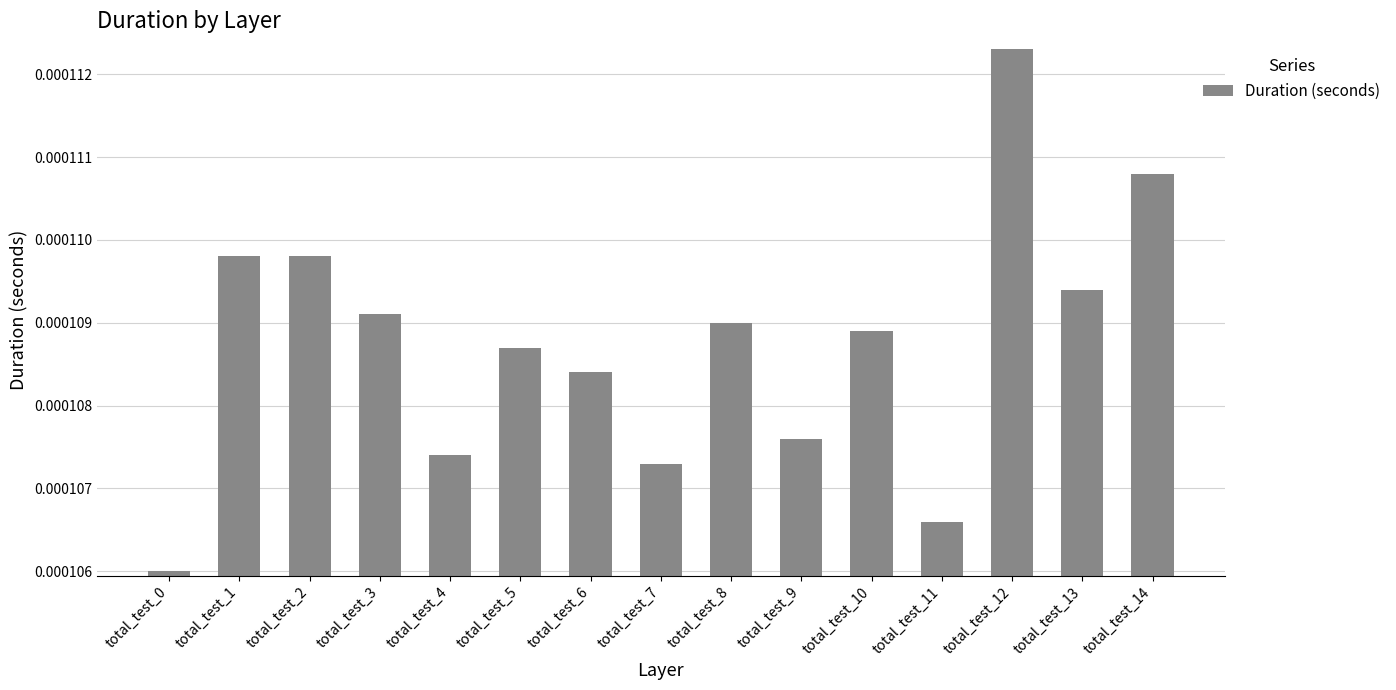

Which has a higher value, total_test_2 or total_test_10?

total_test_2